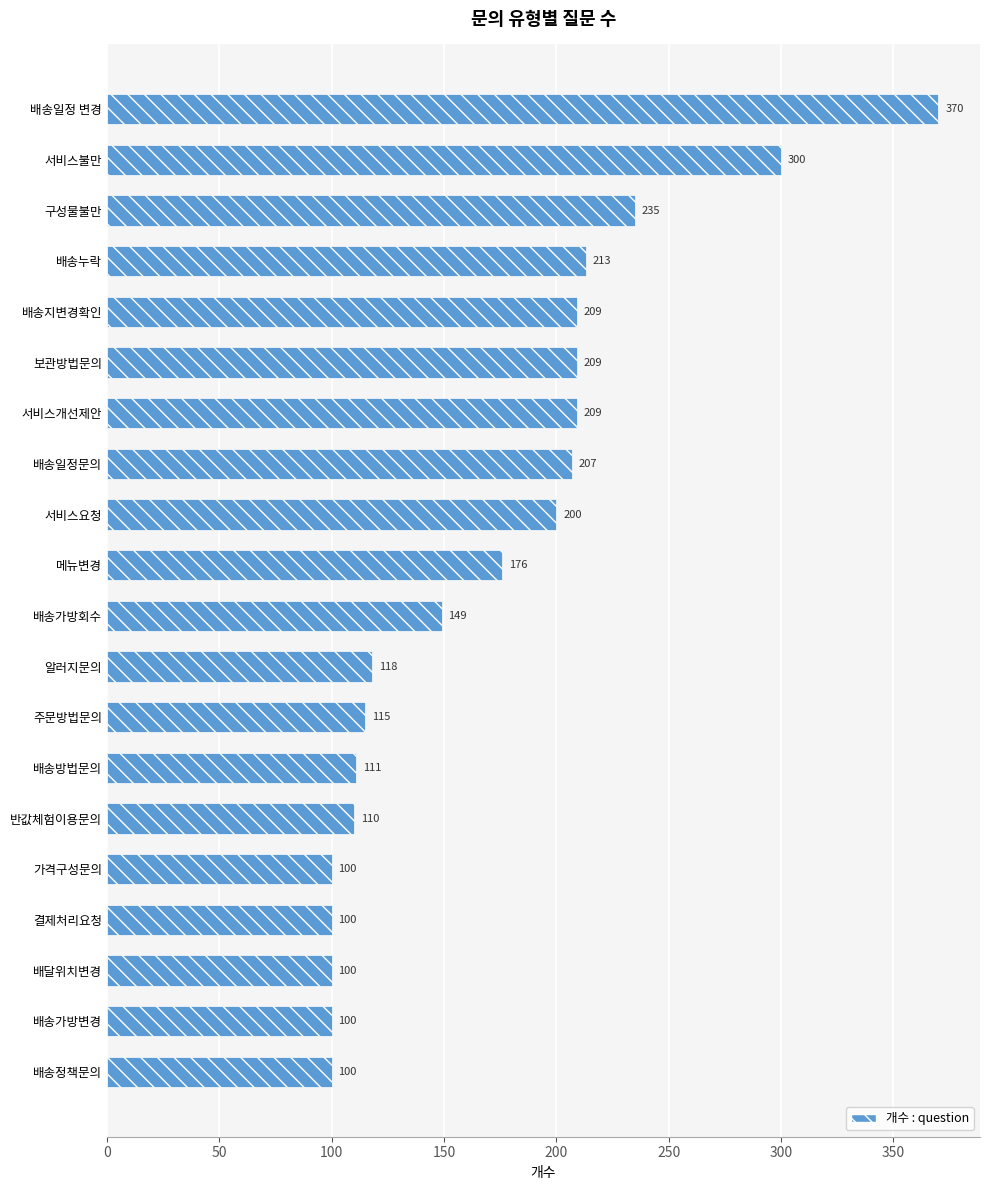

How many values are below 176?

10